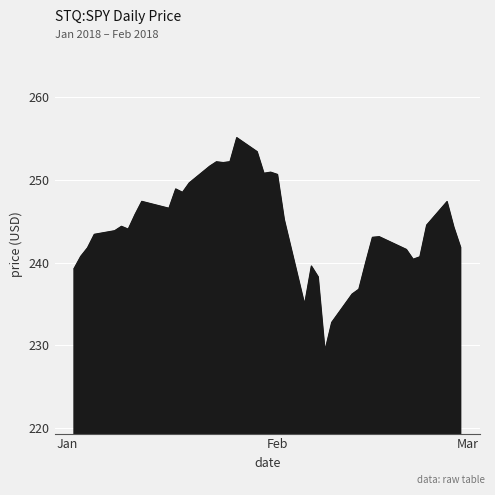

What is the difference between the maximum and minimum values?

25.8